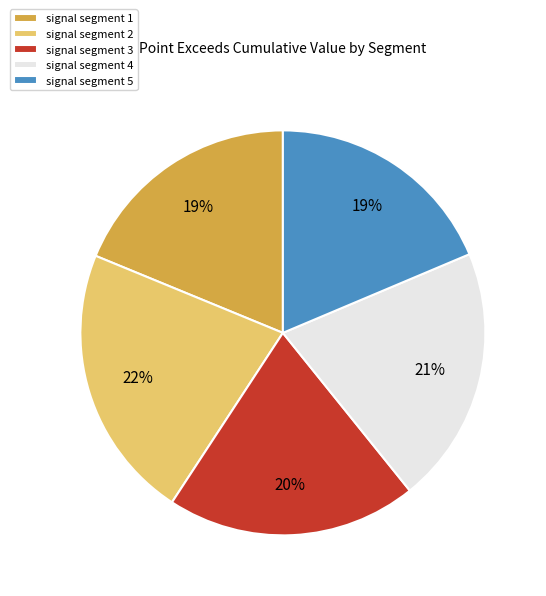

Count the number of slices in the pie.

5